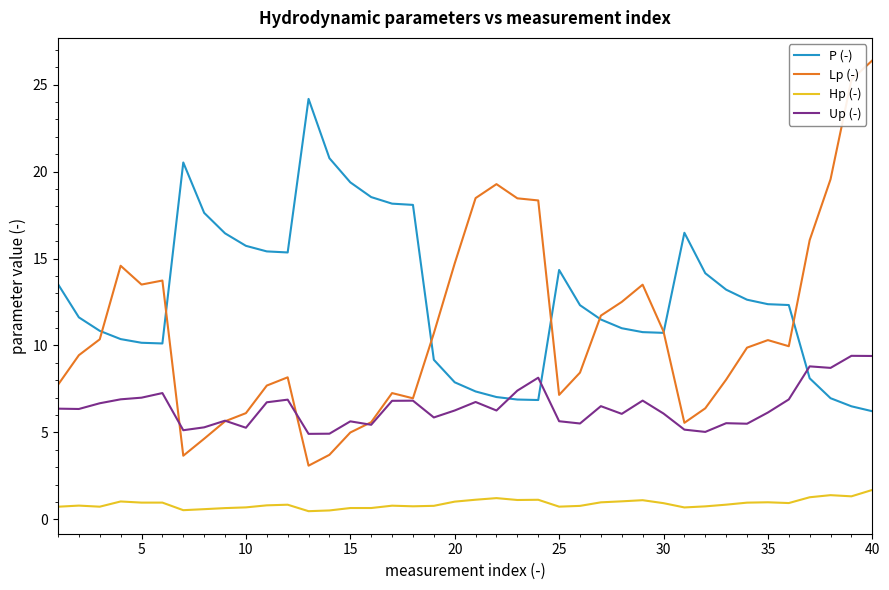

True or false: Hp (-) has more than 0 interior local peaks.

True